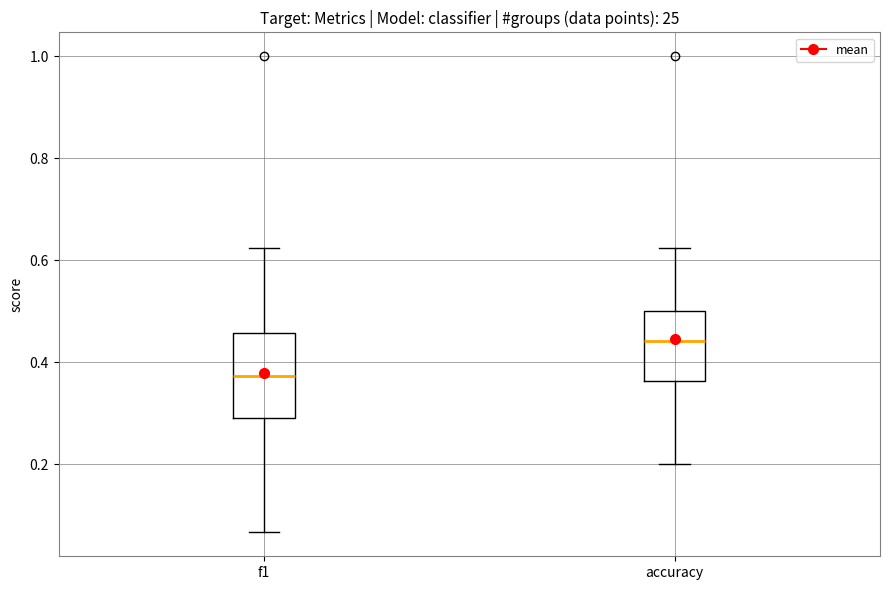

Comparing the boxes themselves (not the whiskers), which one is the tallest?

f1